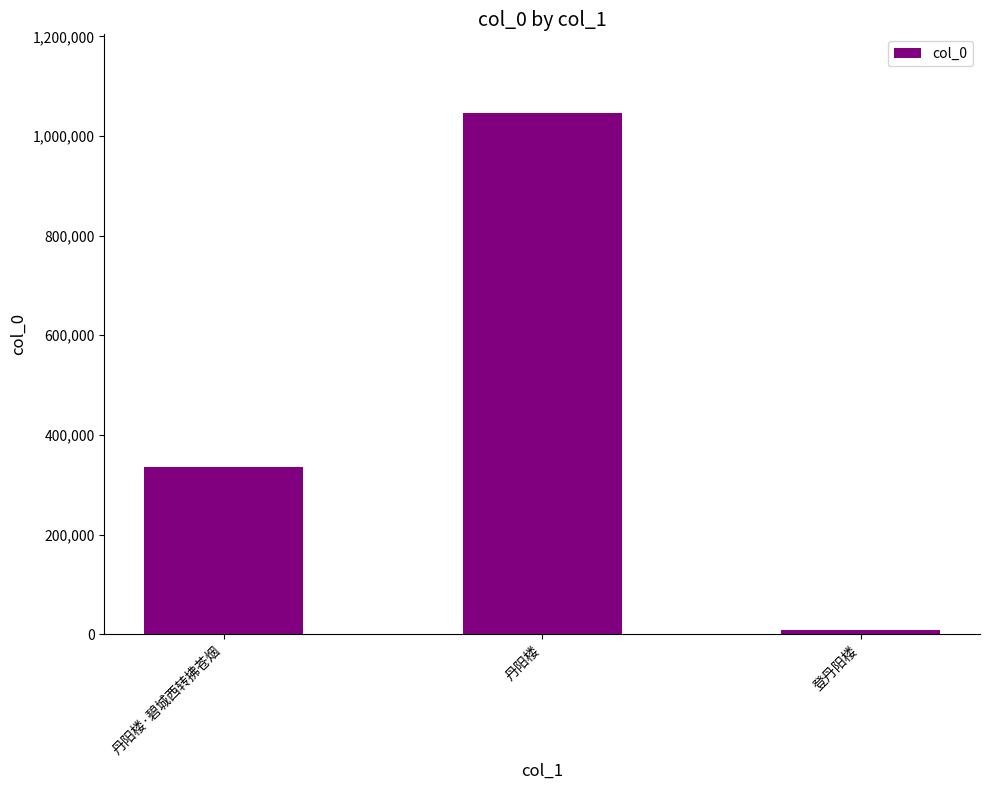

What is the minimum value shown in the chart?

9459